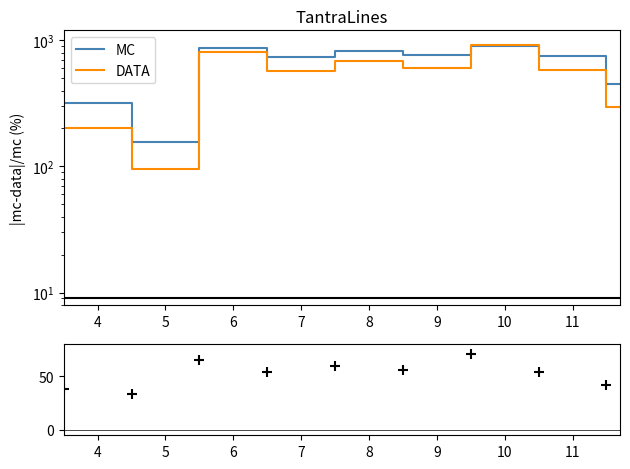

Which series has the largest total across all categories?

MC